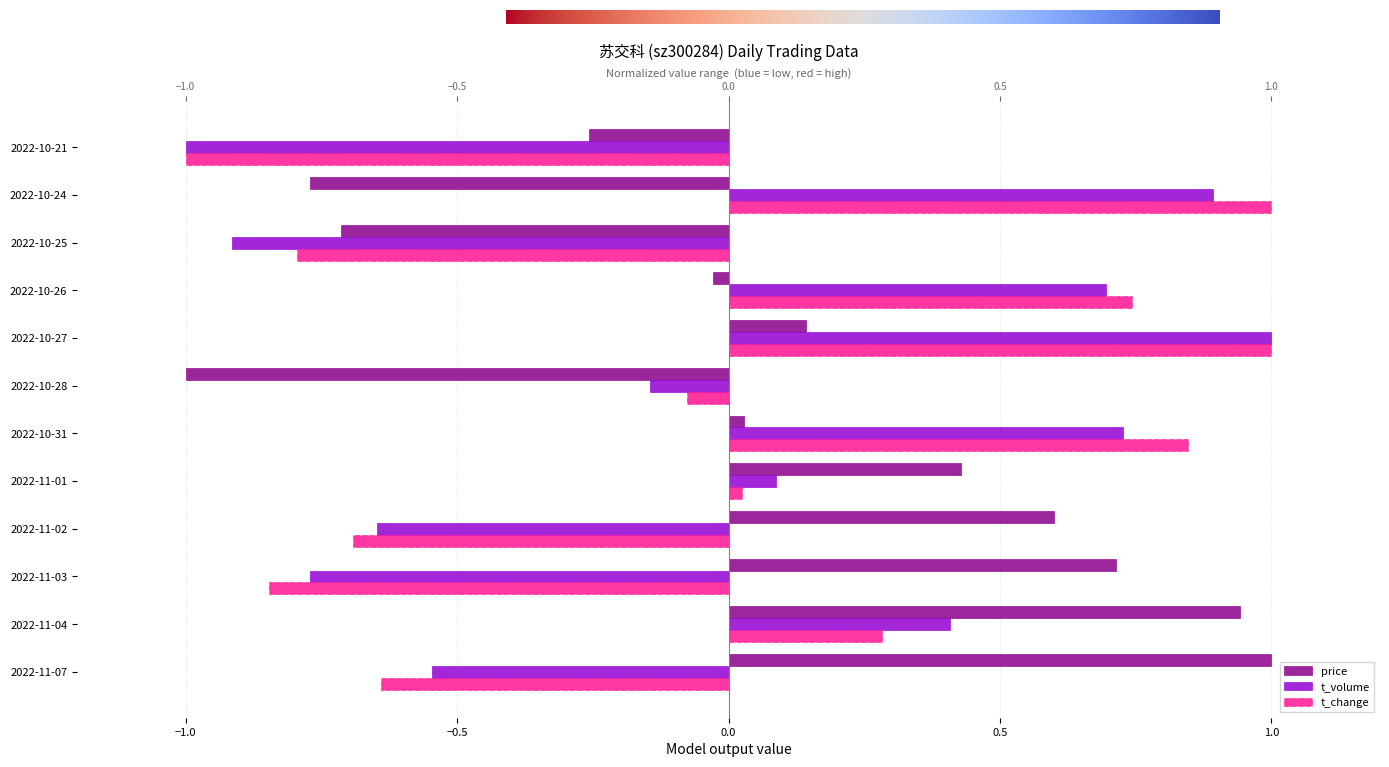

At which label does t_volume first exceed 0?

2022-11-04